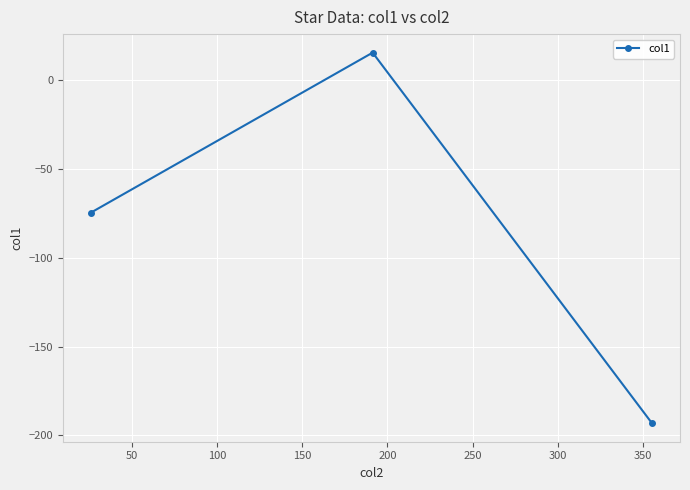

How many positive values are there?

1